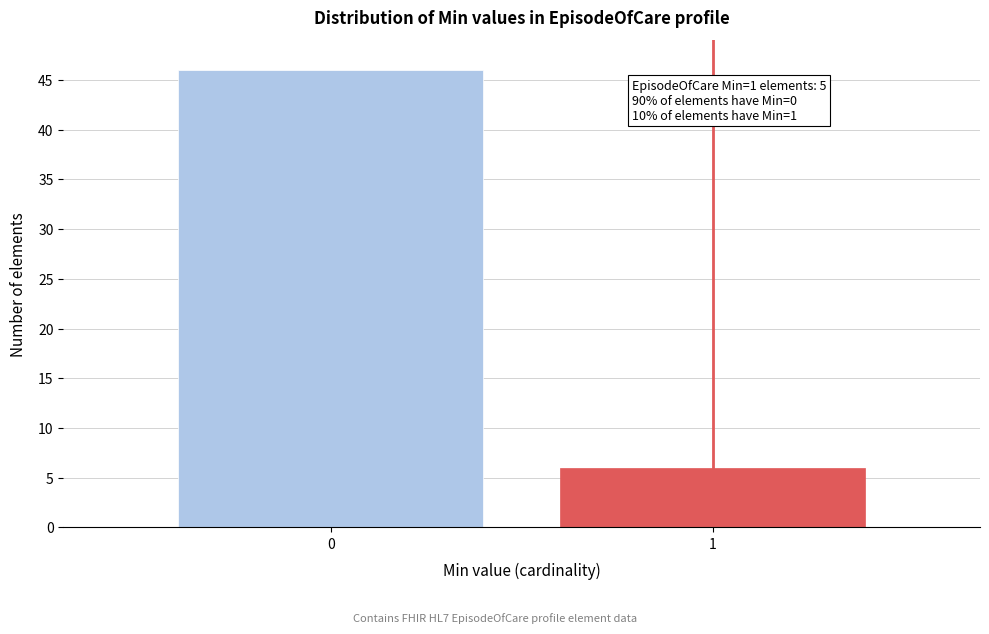

Reading left to right, list all the values displayed in this chart.

46	6